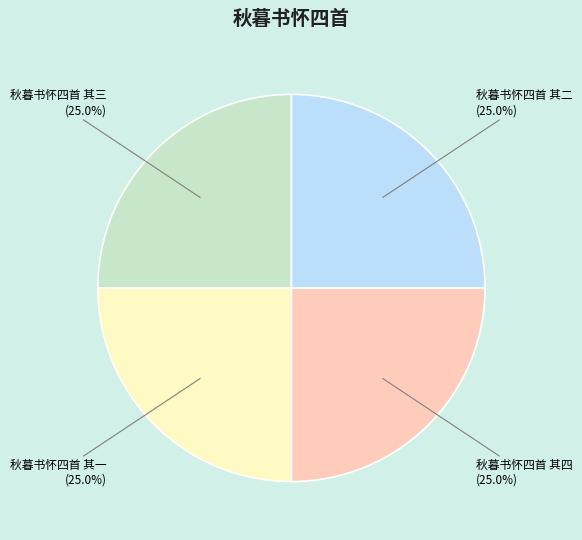

Is there a majority slice in this chart?

No